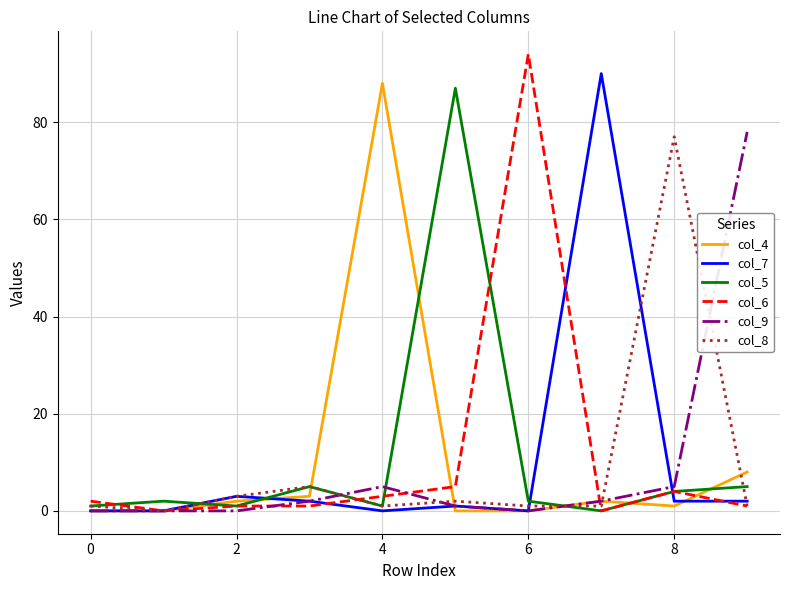

What is the maximum value shown in the chart?

94